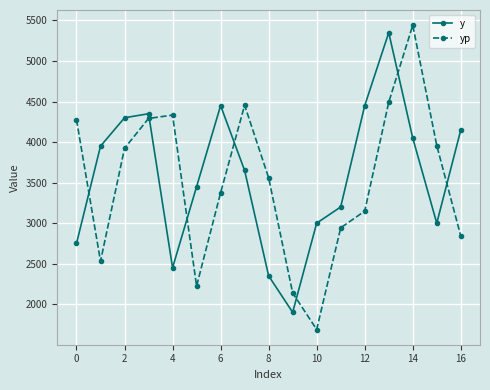

What is the value of the y point at the 12th from the left?

3200.0